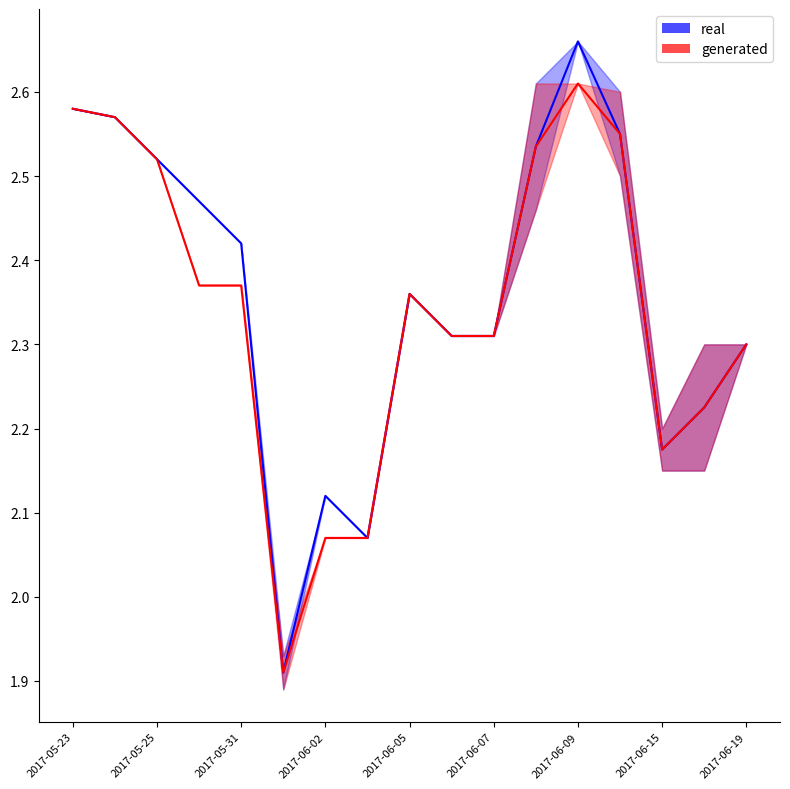

The value of OP at 2017-06-07 is 1.4. True or false?

False